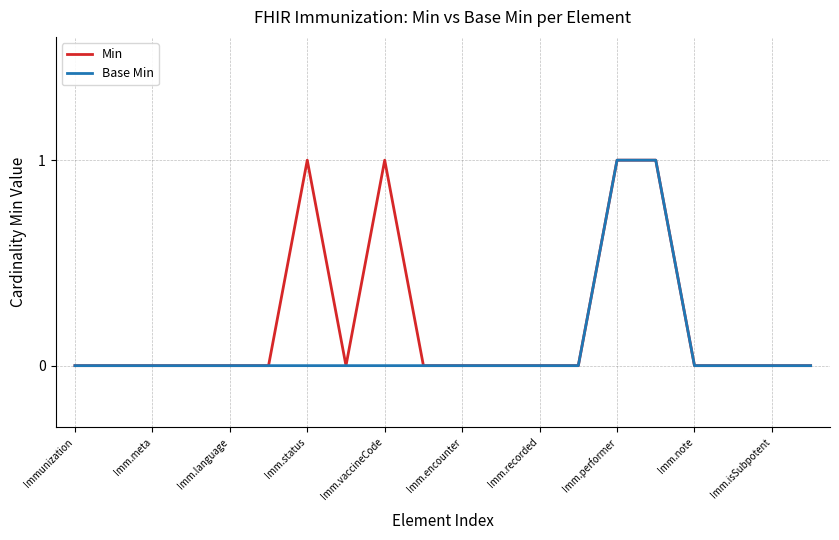

Rank the series by their average value, from highest to lowest.

Min, Base Min